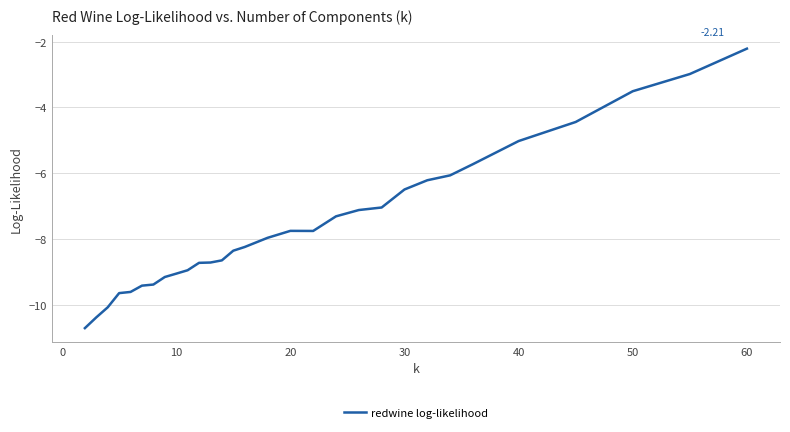

How many lines are shown in the chart?

1